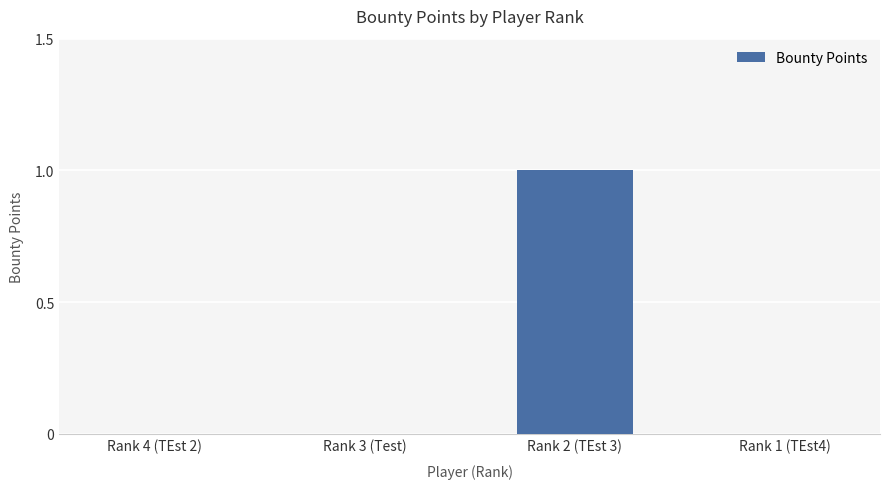

The value at Rank 4 (TEst 2) is 0. True or false?

True